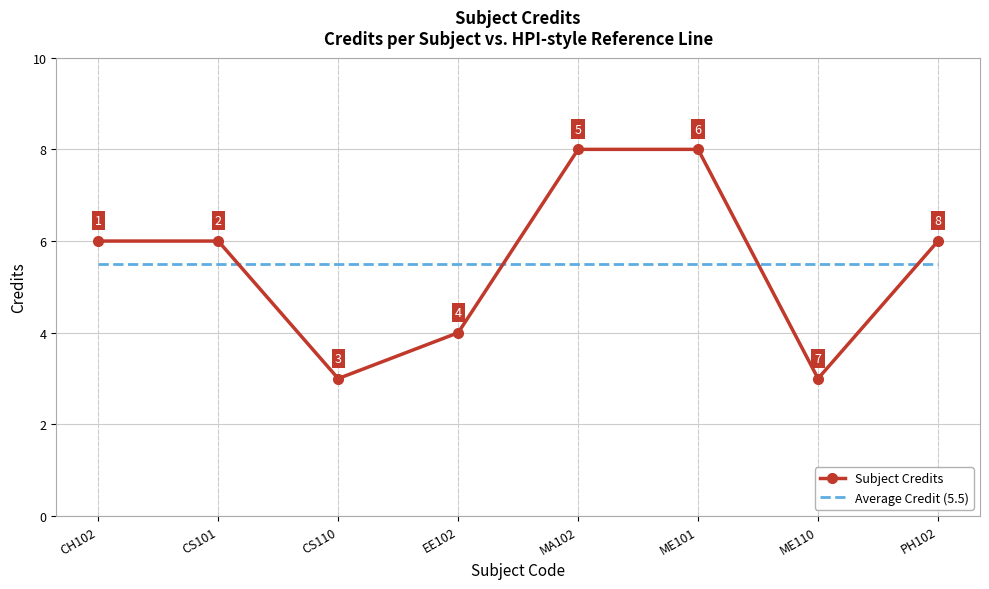

What is the approximate value of Average Credit (5.5) at ME101?

5.5